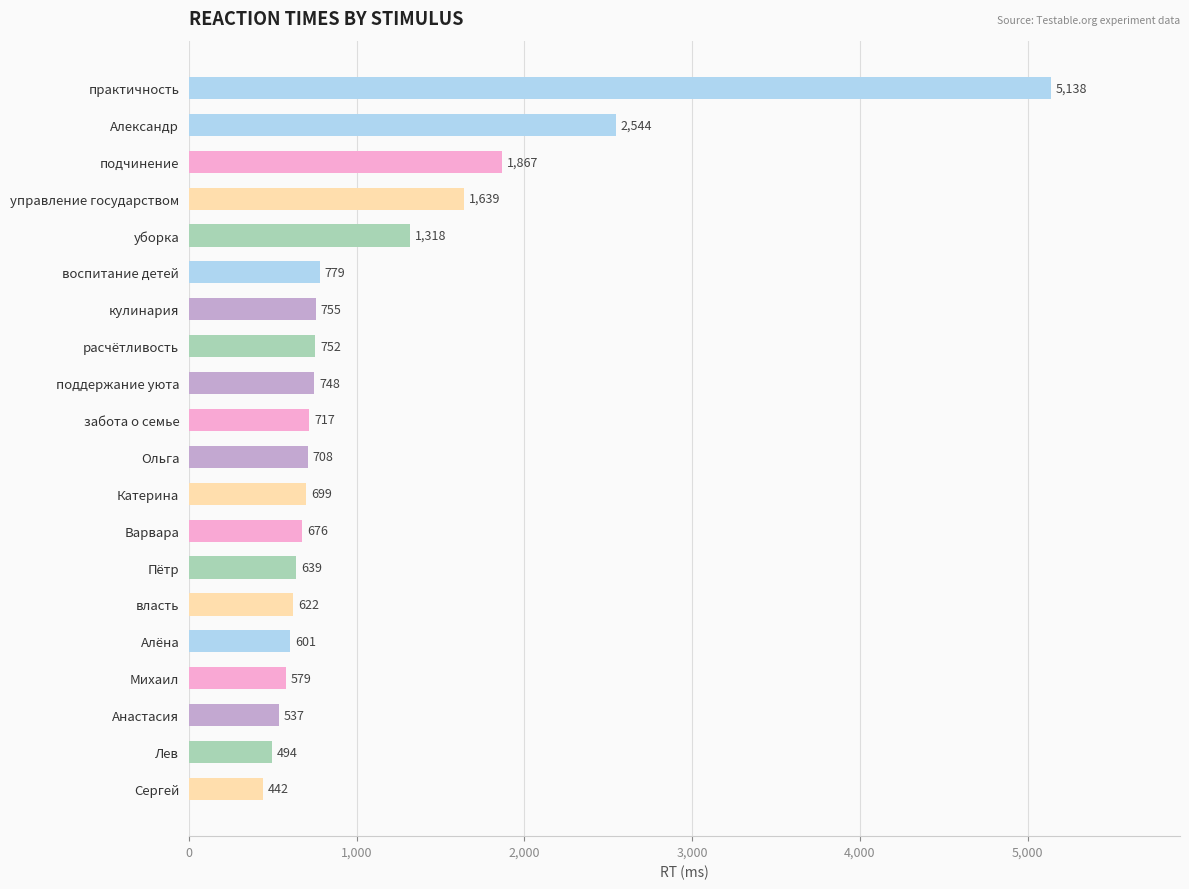

Reading bottom to top, extract all data points from this chart.

442	494	537	579	601	622	639	676	699	708	717	748	752	755	779	1318	1639	1867	2544	5138